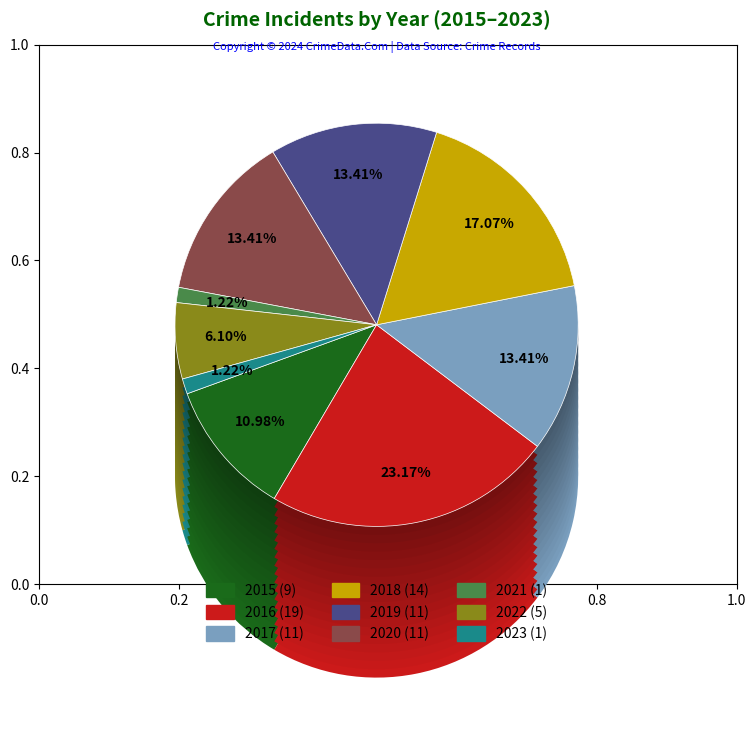

What is the smallest slice in the pie chart?

2021